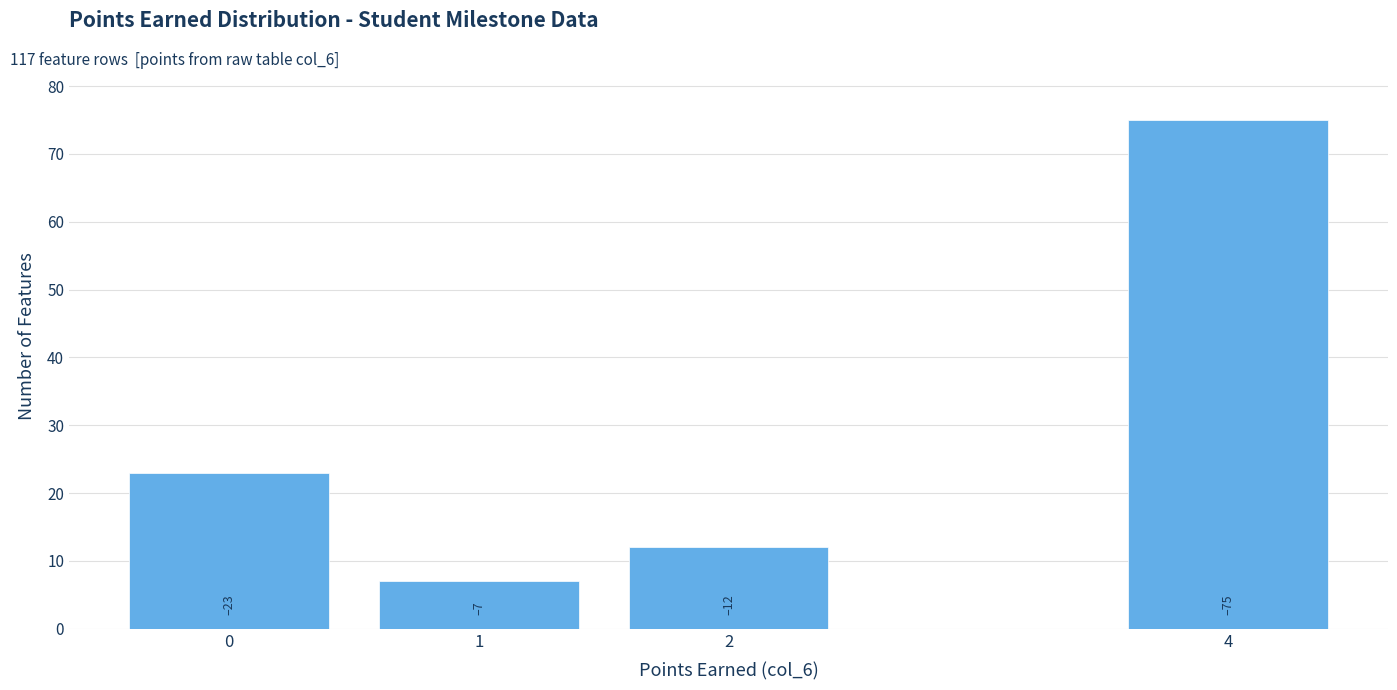

Reading left to right, extract all data points from this chart.

0=23	1=7	2=12	4=75